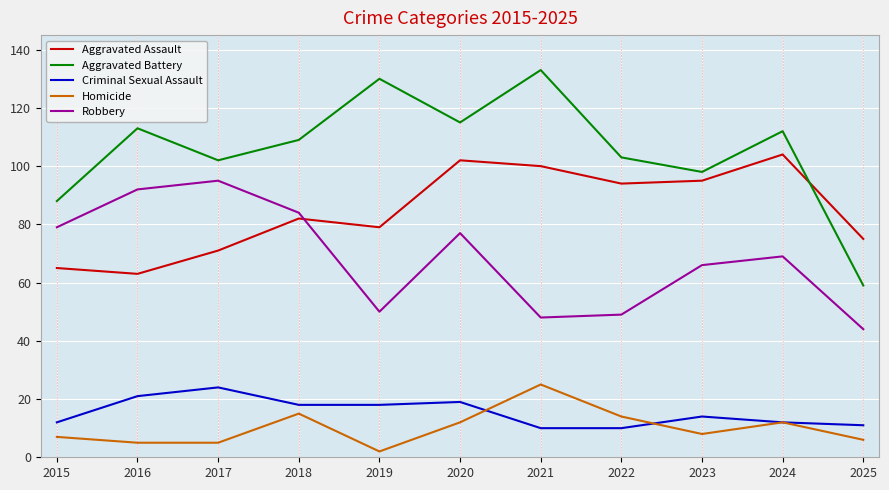

Where does the Criminal Sexual Assault series first go above 14?

2016